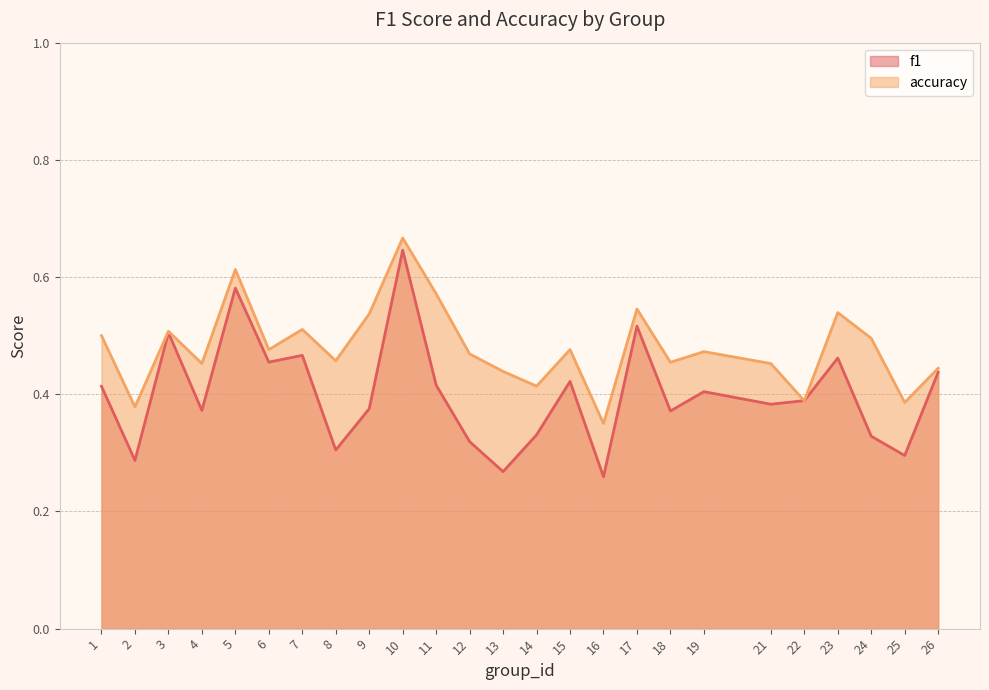

Rank the categories by f1 value from lowest to highest.

16, 13, 2, 25, 8, 12, 24, 14, 18, 4, 9, 21, 22, 19, 1, 11, 15, 26, 6, 23, 7, 3, 17, 5, 10